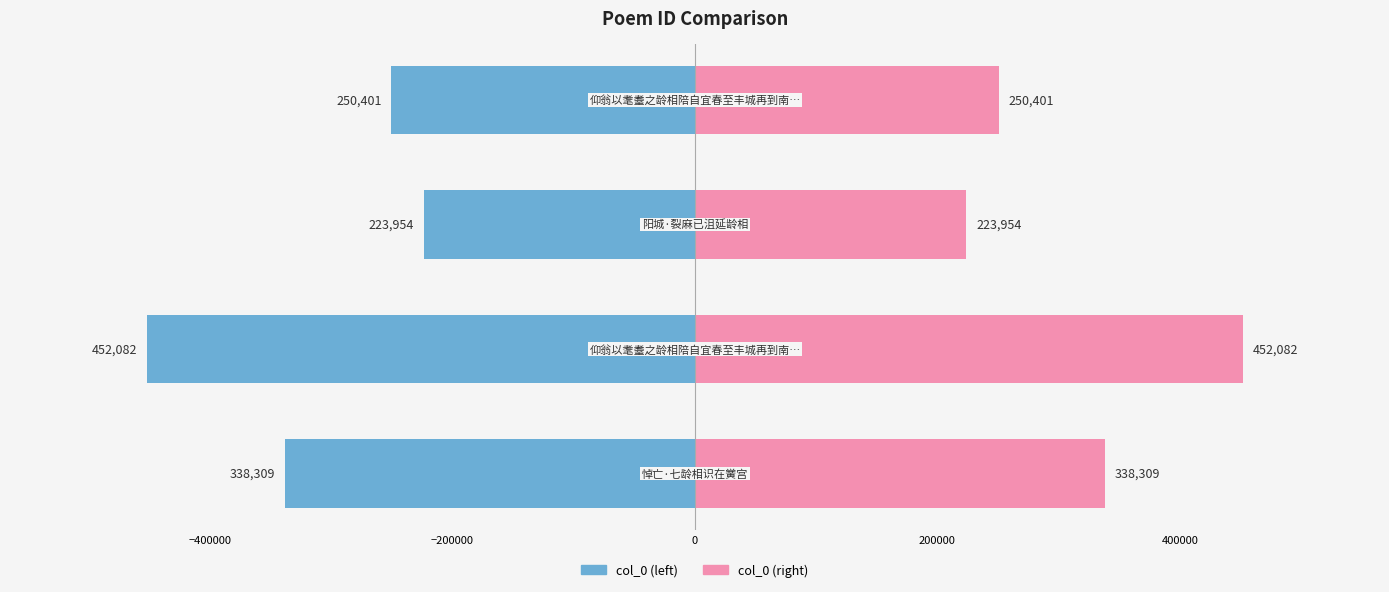

How many data points does each series have?

4